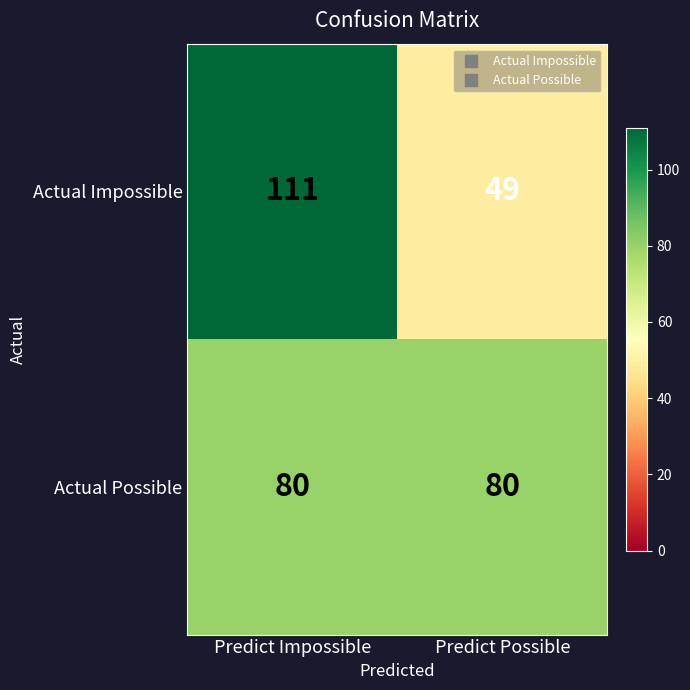

At how many categories does at least one series exceed 56?

2